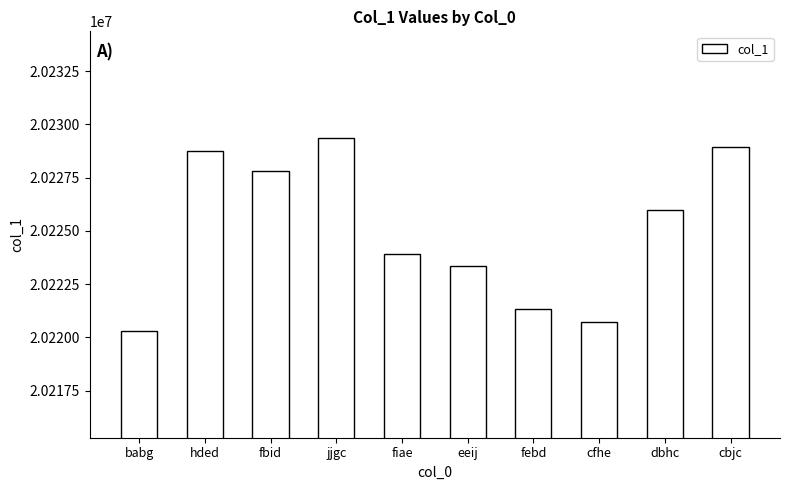

What is the smallest value displayed?

20220295